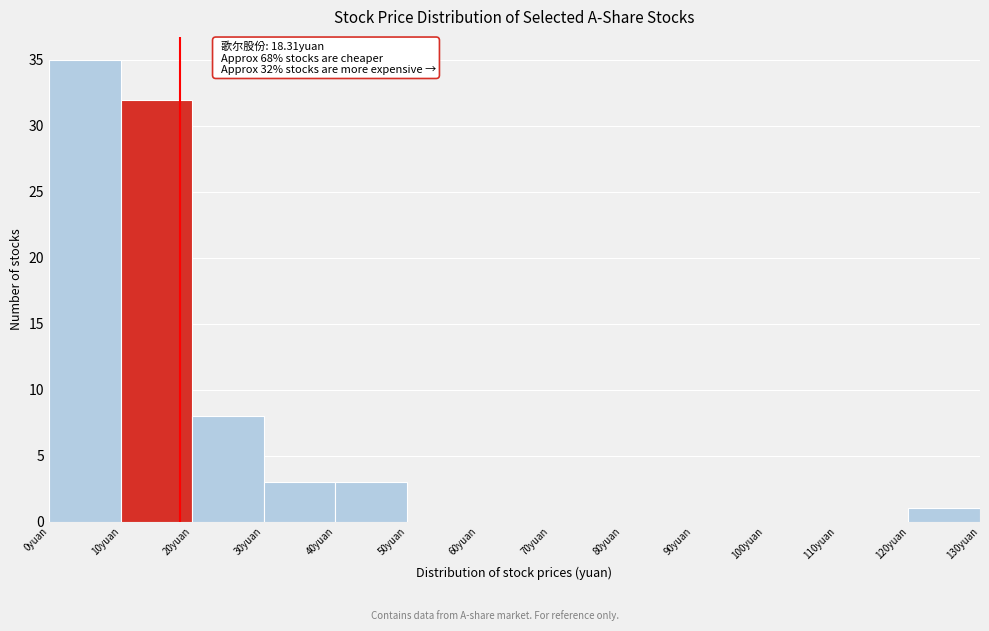

Over which range of the x-axis is the bar tallest?

0 to 10